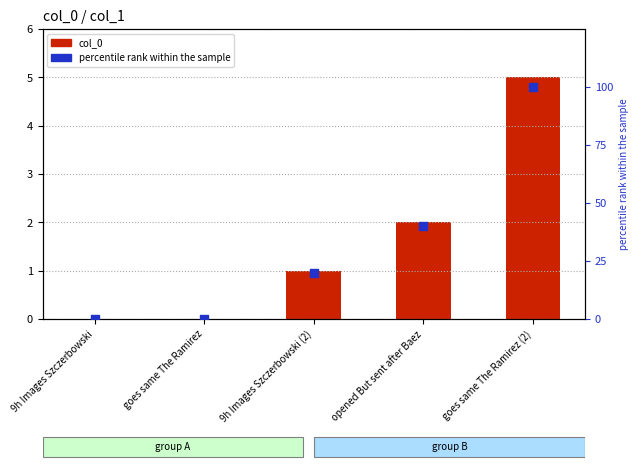

What is the total value across all series at 9h Images Szczerbowski (2)?

21